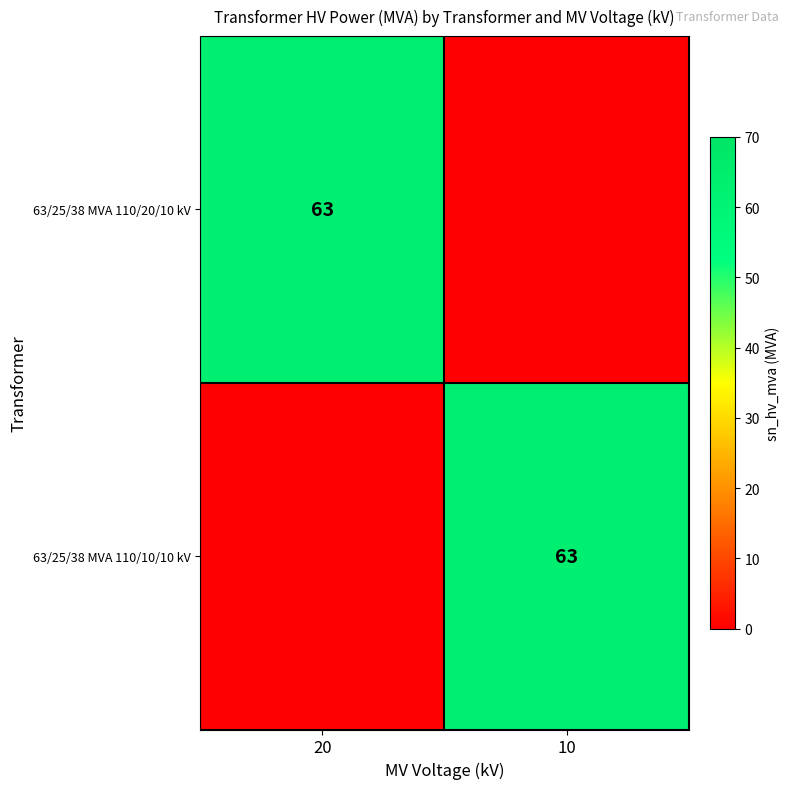

The value of 63/25/38 MVA 110/10/10 kV at 10 is 63. True or false?

True